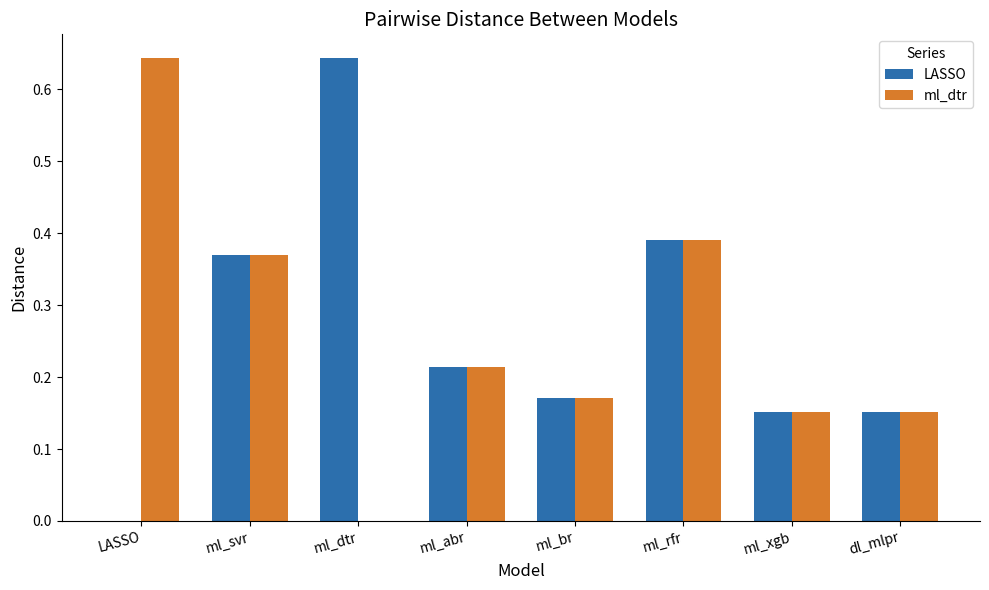

How many data points does each series have?

8